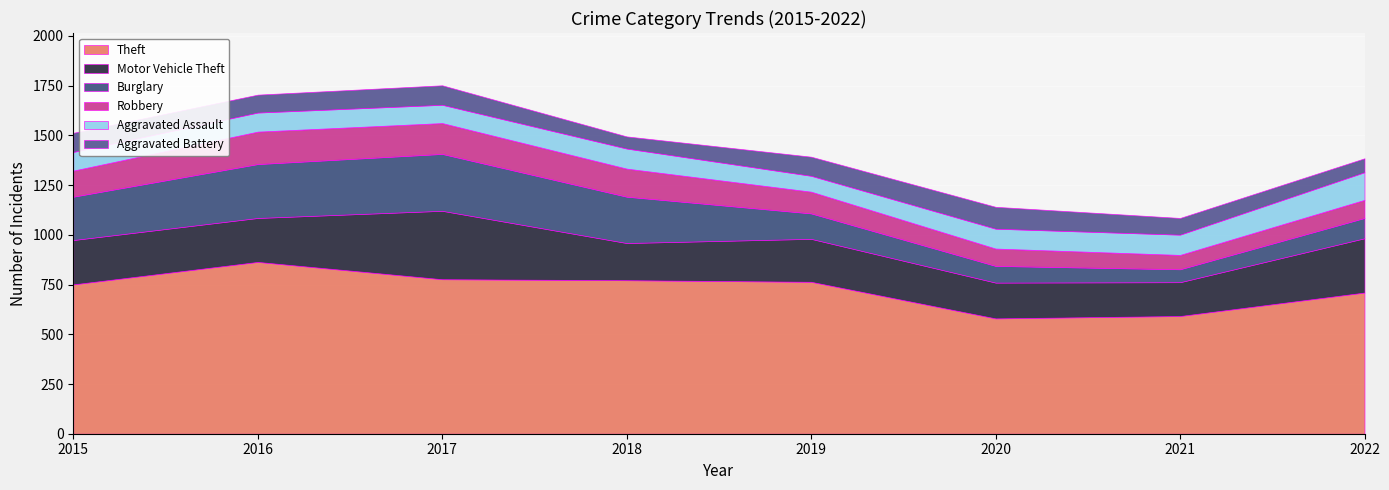

Which series has the largest total across all categories?

Theft